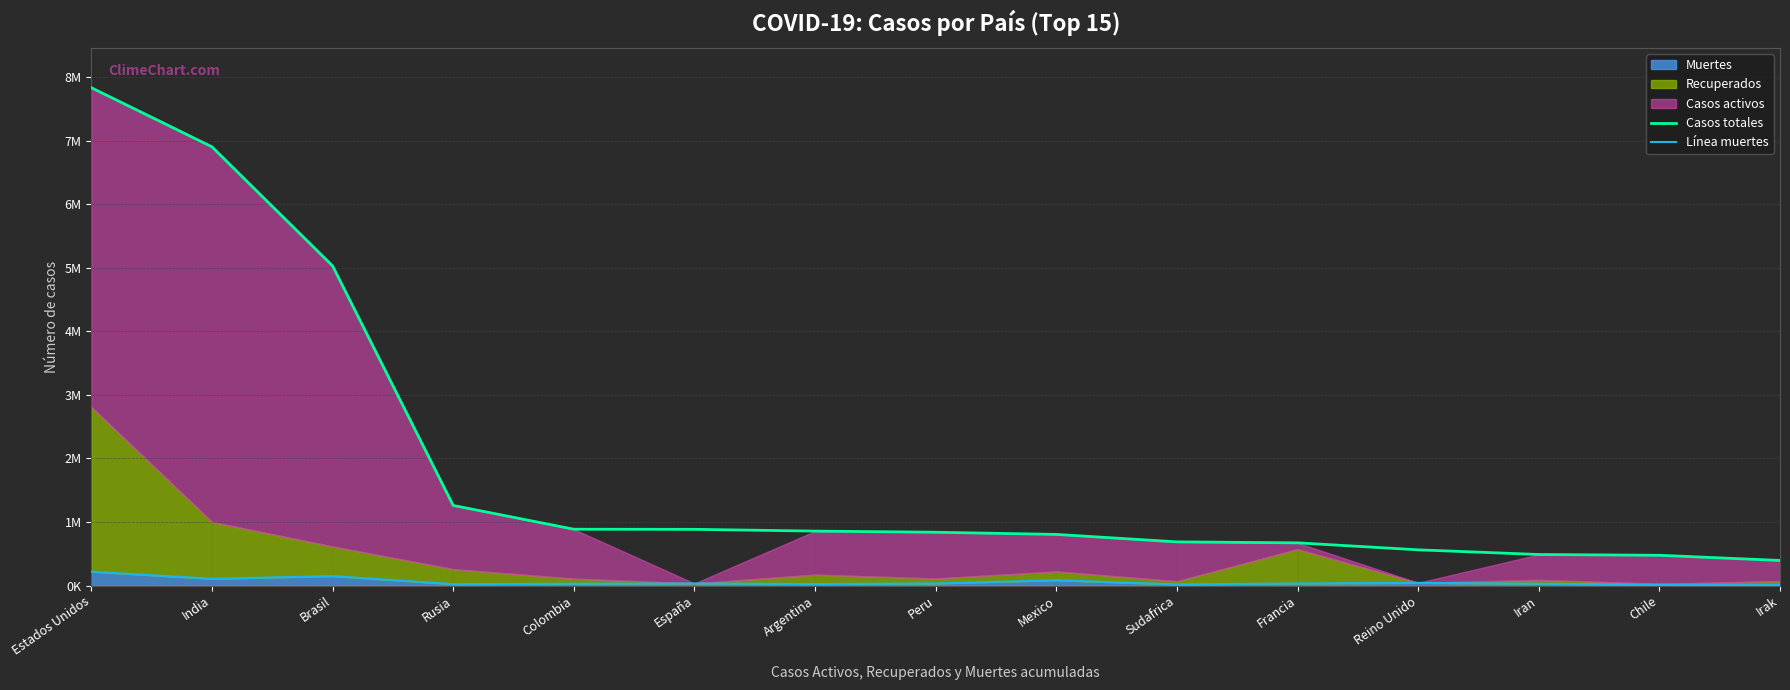

The value of Casos totales at Irak is 394566. True or false?

True